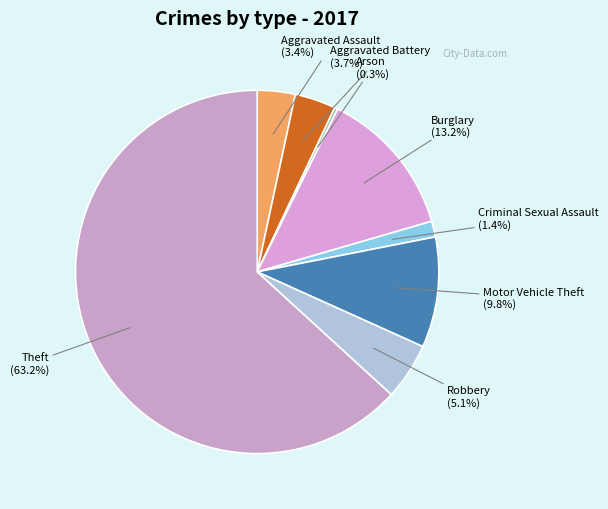

Which category has the smallest portion of the pie?

Arson